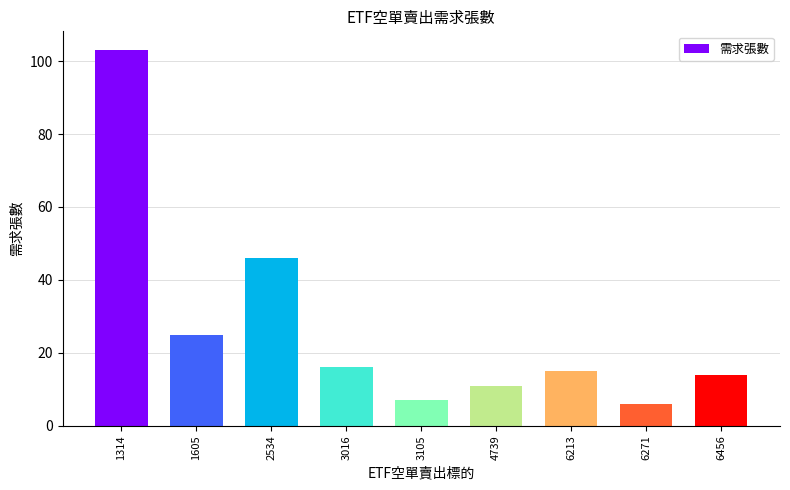

Reading left to right, what are all the values shown in this chart?

1314=103	1605=25	2534=46	3016=16	3105=7	4739=11	6213=15	6271=6	6456=14